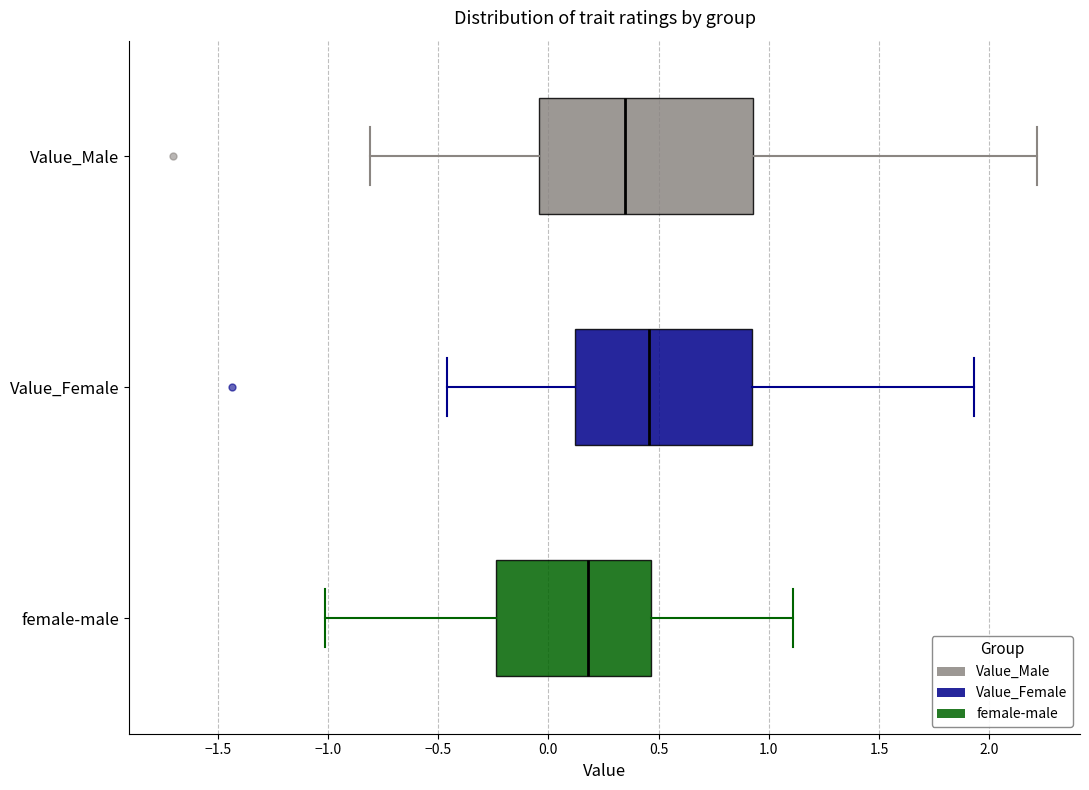

Reading bottom to top, read every box against the x-axis: the position of its median line, the range the box covers, and the ends of its whiskers. The values are not printed on the chart, so give them approximately, as read against the axis.

female-male: median 0.20, box -0.25 to 0.45, whiskers -1.00 to 1.10
Value_Female: median 0.45, box 0.10 to 0.90, whiskers -0.45 to 1.95
Value_Male: median 0.35, box -0.05 to 0.95, whiskers -0.80 to 2.20